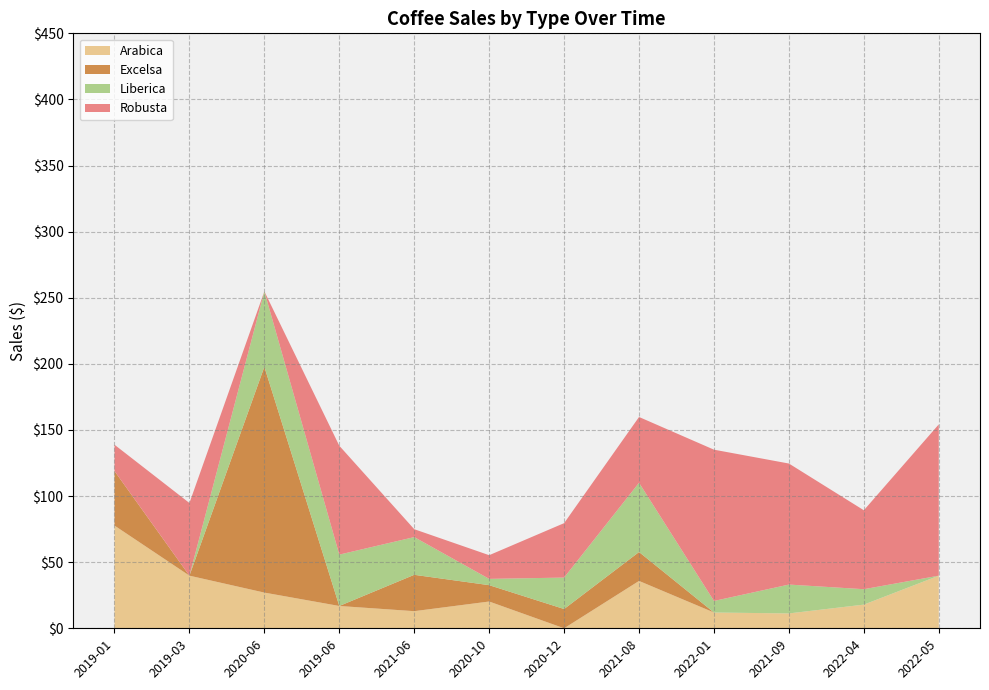

Reading left to right, list all the values displayed in this chart.

Arabica: 2019-01=77.7	2019-03=39.8	2020-06=27.0	2019-06=16.9	2021-06=12.9	2020-10=20.2	2020-12=0.0	2021-08=35.8	2022-01=11.9	2021-09=11.2	2022-04=17.9	2022-05=39.8
Excelsa: 2019-01=41.2	2019-03=0.0	2020-06=170.8	2019-06=0.0	2021-06=27.5	2020-10=12.4	2020-12=14.6	2021-08=21.9	2022-01=0.0	2021-09=0.0	2022-04=0.0	2022-05=0.0
Liberica: 2019-01=0.0	2019-03=0.0	2020-06=57.1	2019-06=38.9	2021-06=28.5	2020-10=4.8	2020-12=23.8	2021-08=52.4	2022-01=8.7	2021-09=21.8	2022-04=11.7	2022-05=0.0
Robusta: 2019-01=19.9	2019-03=55.0	2020-06=0.0	2019-06=82.3	2021-06=6.0	2020-10=17.9	2020-12=41.2	2021-08=49.8	2022-01=114.4	2021-09=91.5	2022-04=59.7	2022-05=114.4